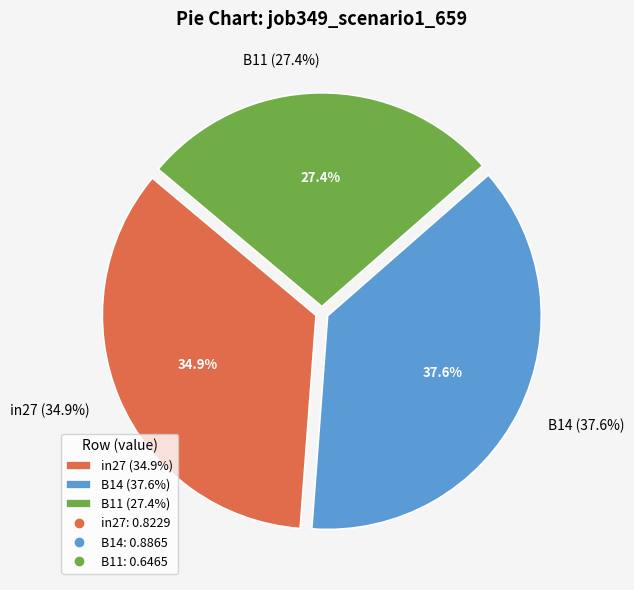

The B14 slice represents 38% of the pie. True or false?

True